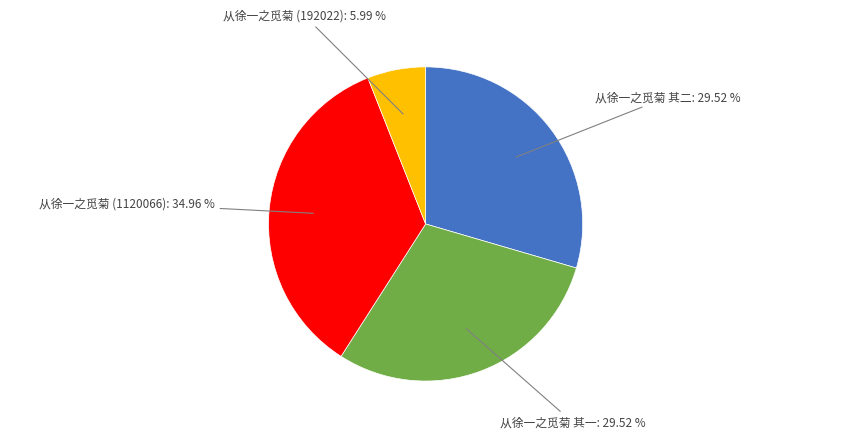

To the nearest percent, what is the combined percentage of 从徐一之觅菊 (1120066) and 从徐一之觅菊 (192022)?

41%